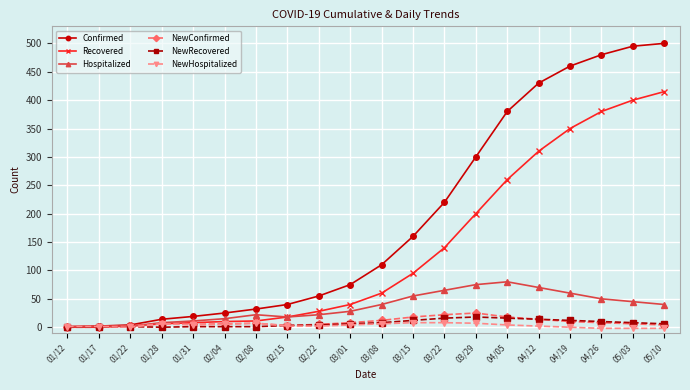

Which series changed the most between 03/22 and 05/03?

Confirmed